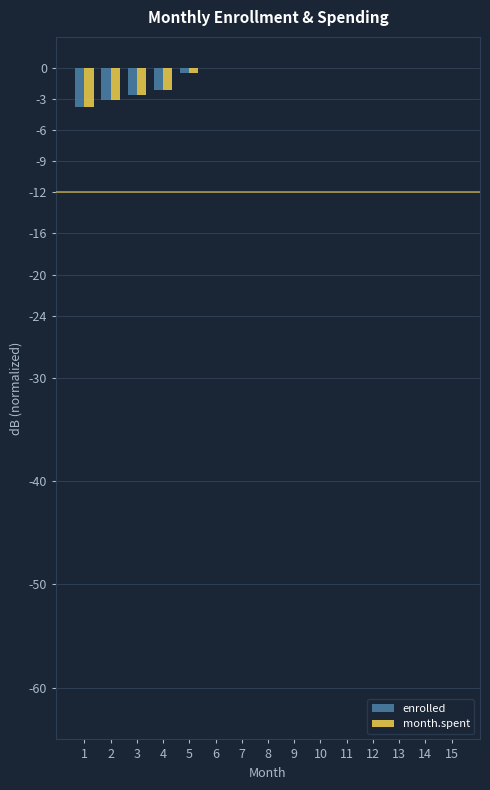

Between 1 and 6, which series saw the biggest shift?

enrolled